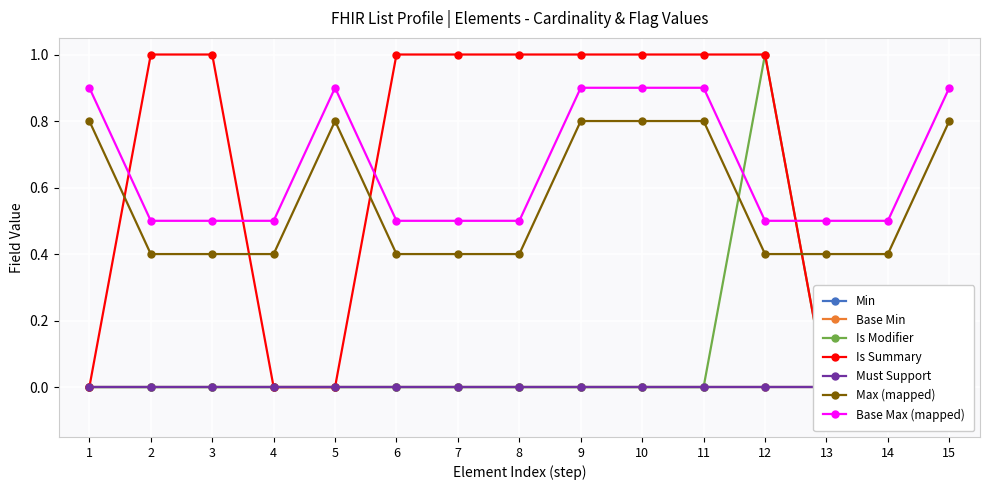

Is it true that Max (mapped) equals 0.8 at 5?

True